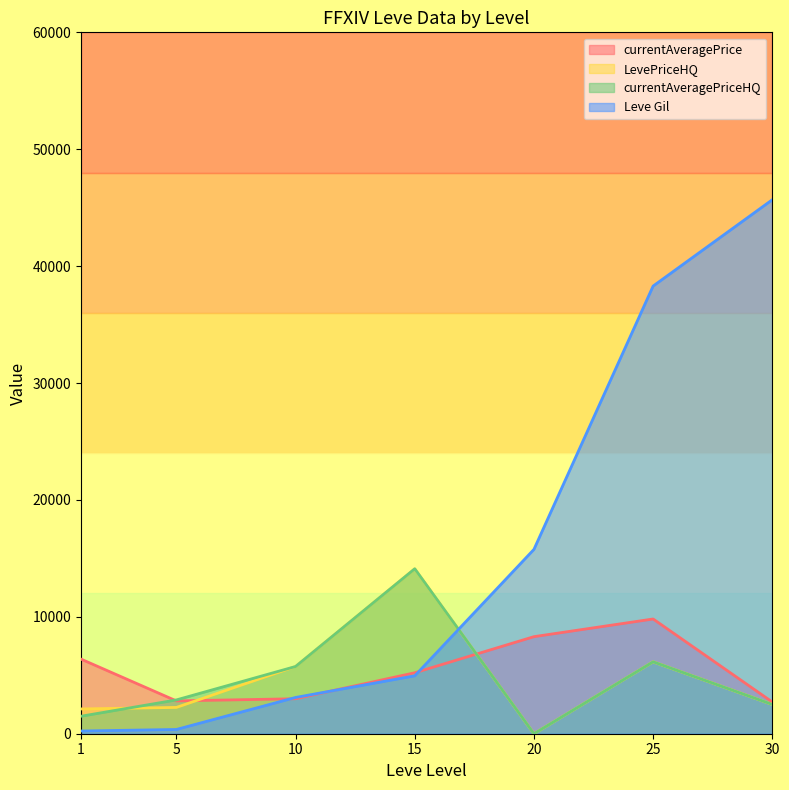

After their last crossing, which series has the higher values: LevePriceHQ or Leve Gil?

Leve Gil